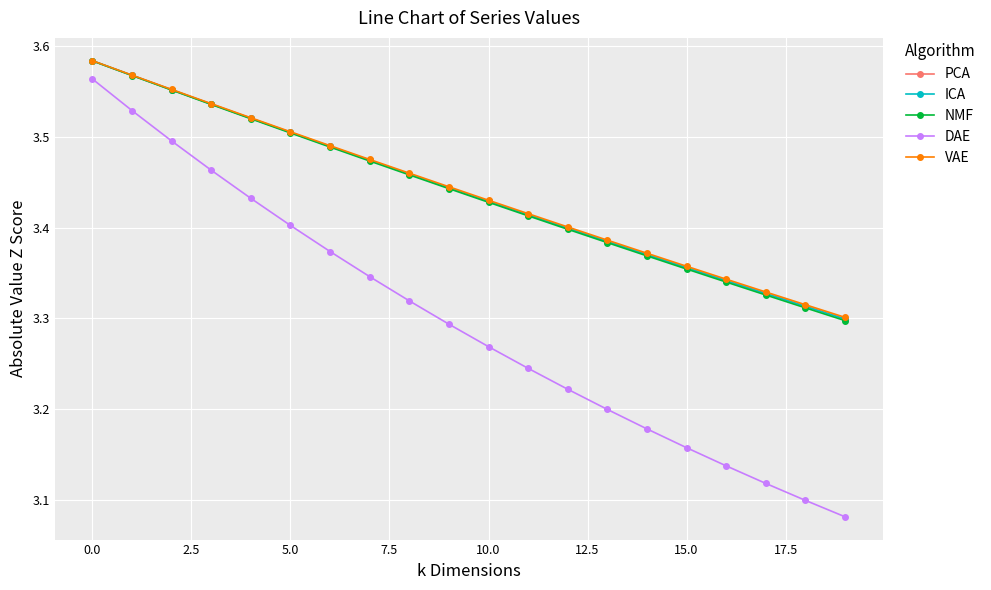

Which series has the largest range (max minus min)?

DAE